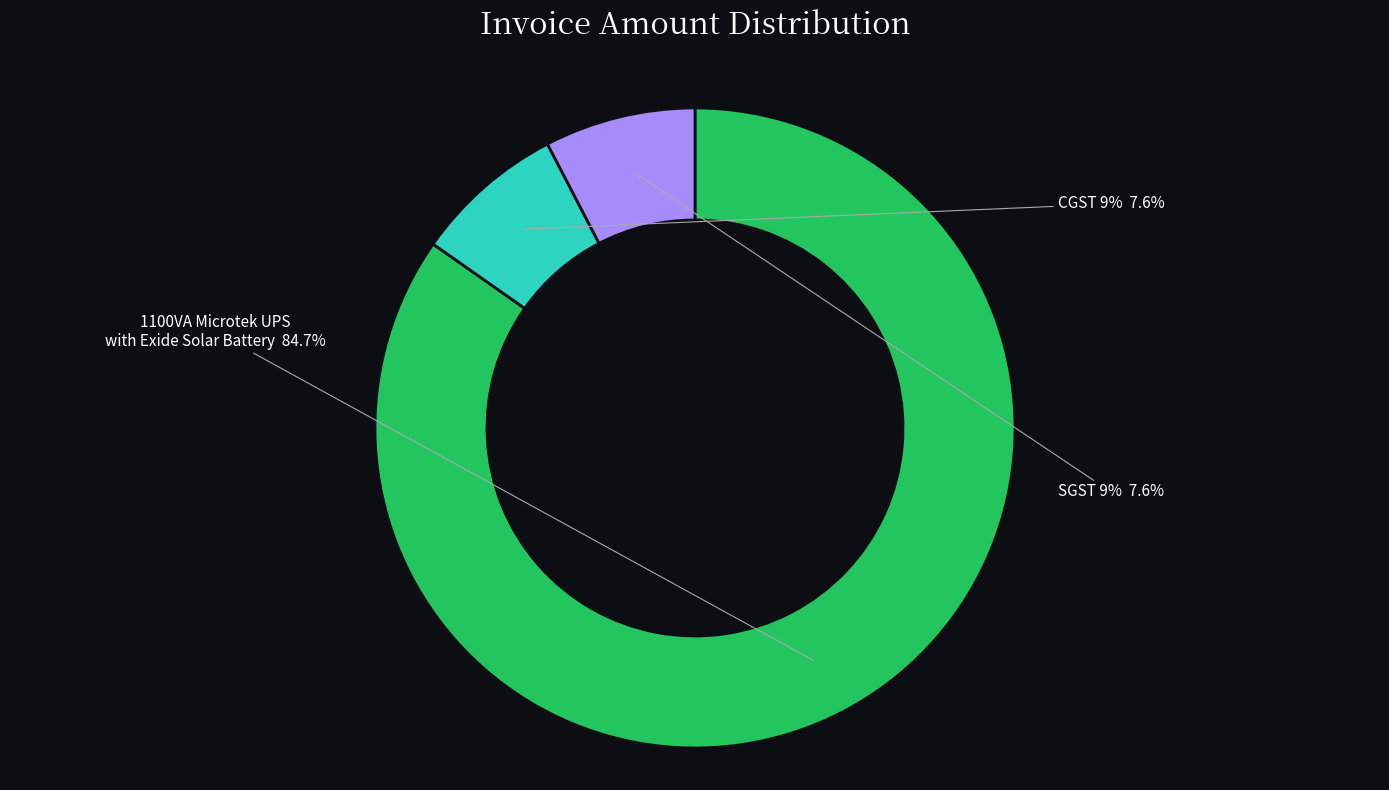

Approximately how many times larger is the value at 1100VA Microtek UPS with Exide Solar Battery compared to SGST 9%?

11.1